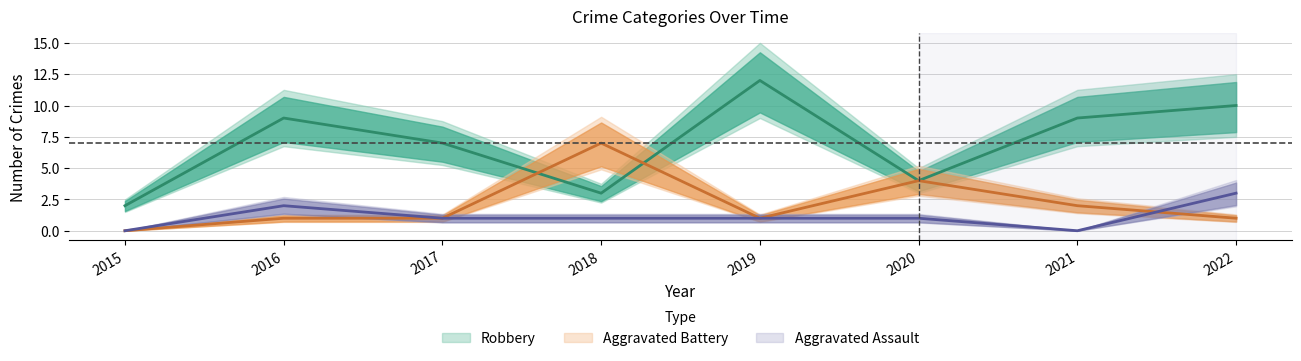

Rank the series at 2018 from lowest to highest value.

Aggravated Assault, Robbery, Aggravated Battery